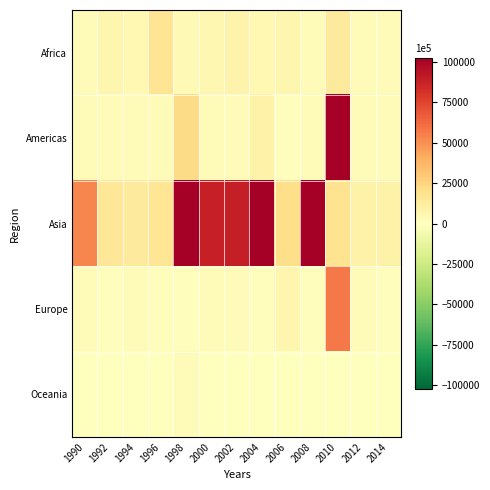

What is the total value across all series at 2006?

33865